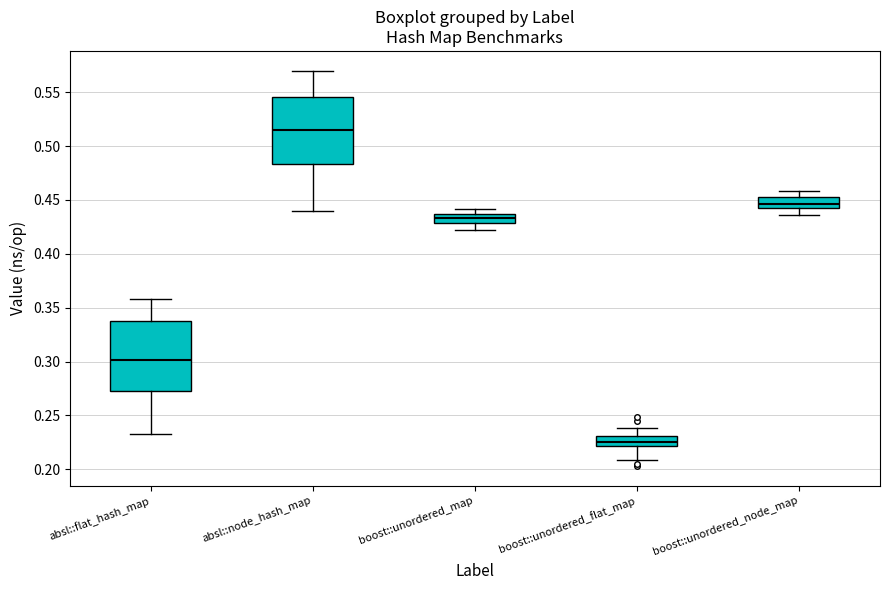

Reading left to right, read every box against the y-axis: the position of its median line, the range the box covers, and the ends of its whiskers. The values are not printed on the chart, so give them approximately, as read against the axis.

absl::flat_hash_map: median 0.300, box 0.270 to 0.340, whiskers 0.235 to 0.360
absl::node_hash_map: median 0.515, box 0.485 to 0.545, whiskers 0.440 to 0.570
boost::unordered_map: median 0.435 (inside the box), box 0.430 to 0.435, whiskers 0.420 to 0.440
boost::unordered_flat_map: median 0.225, box 0.220 to 0.230, whiskers 0.210 to 0.240
boost::unordered_node_map: median 0.445, box 0.440 to 0.450, whiskers 0.435 to 0.460